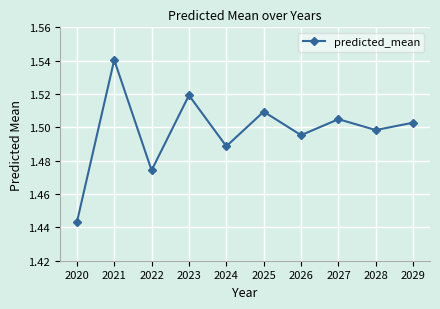

Which label corresponds to the largest value in the chart?

2021